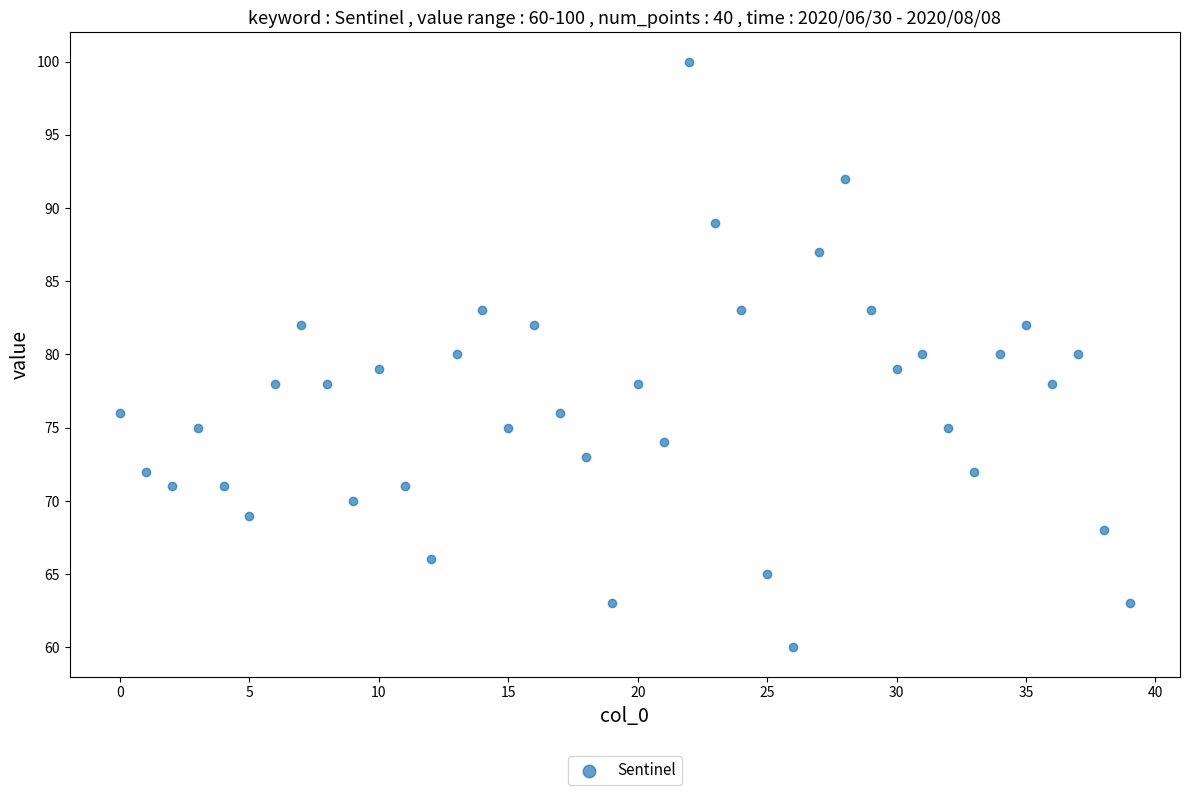

What is the range of Y values (max minus min)?

40